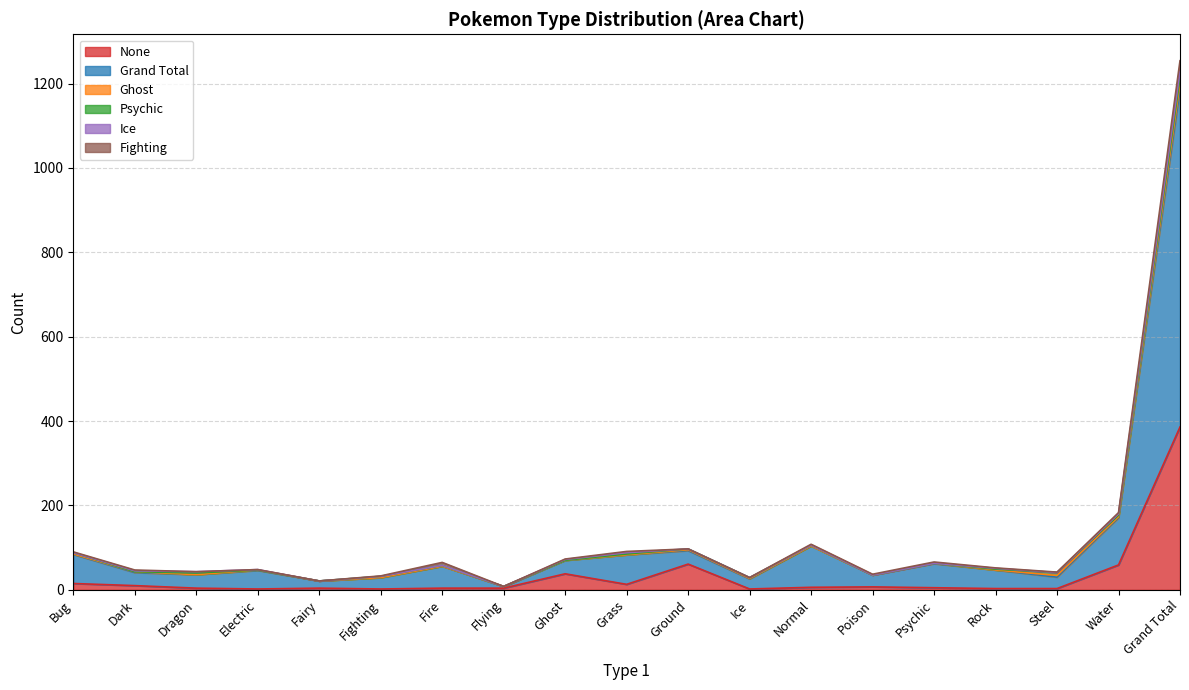

Which series has the largest range (max minus min)?

Grand Total